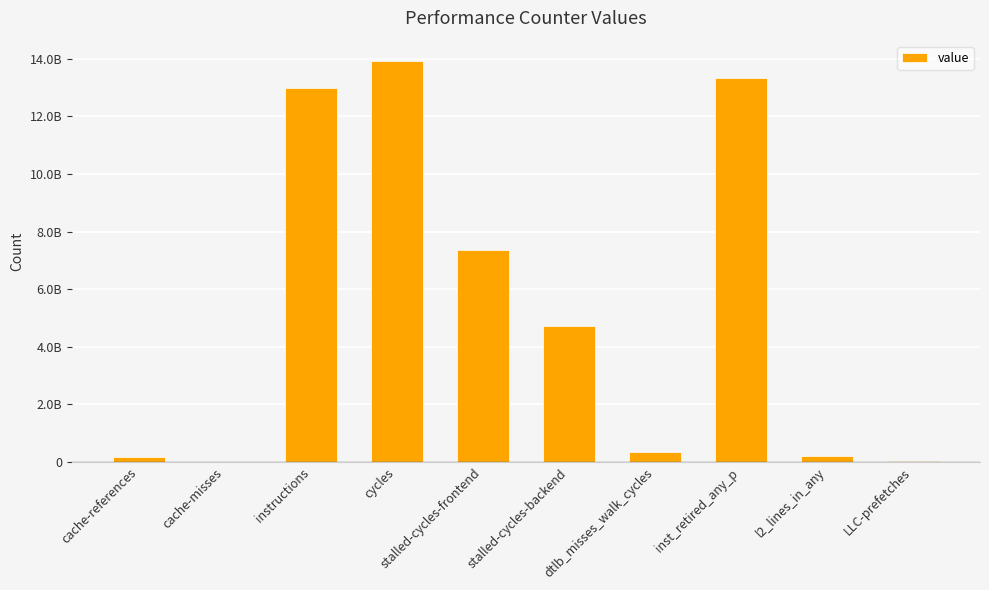

What is the maximum value shown in the chart?

13936615392